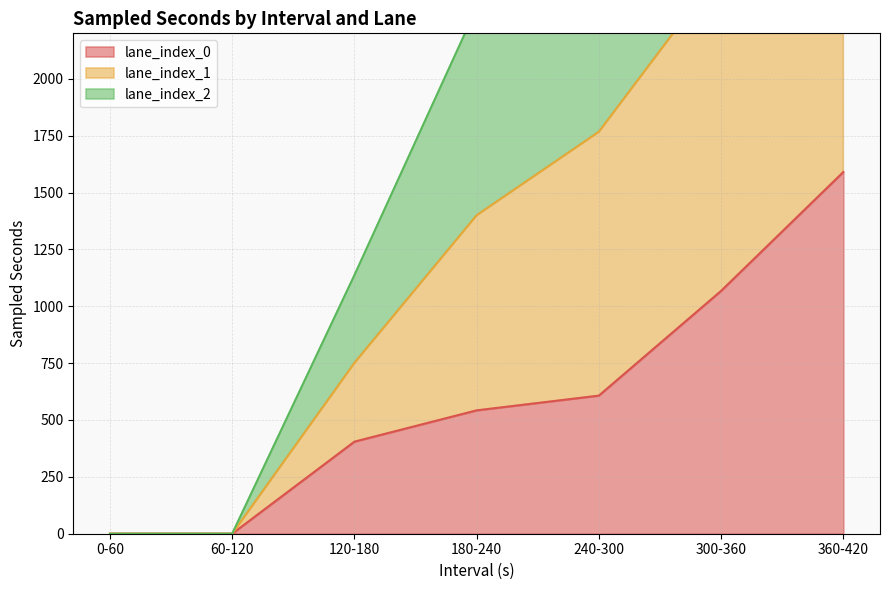

The lane_index_0 series shows 404.7 at 120-180. True or false?

True